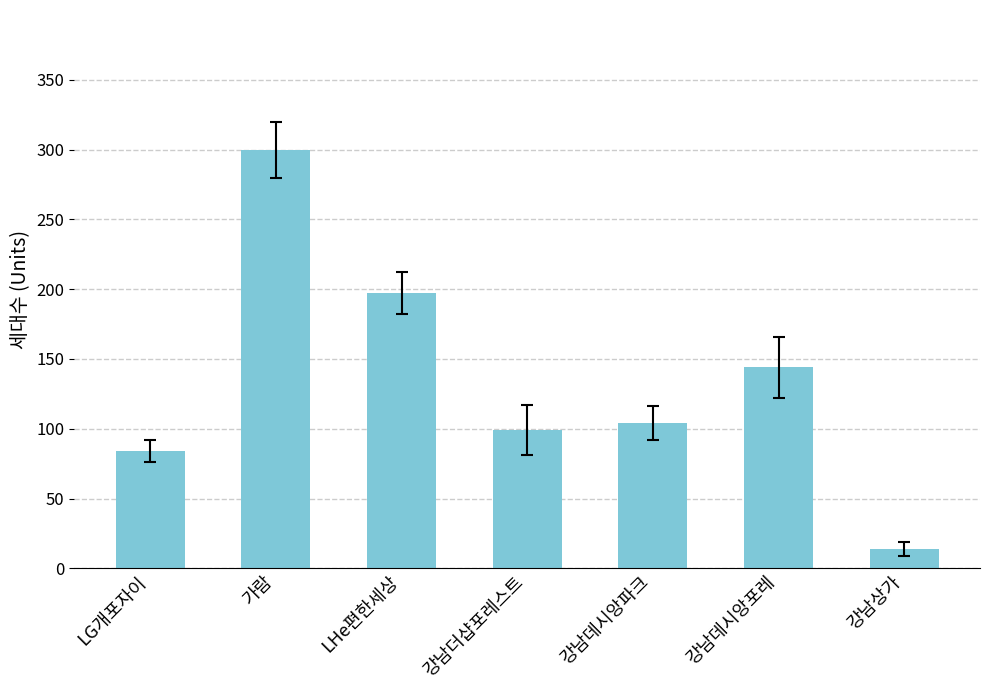

What is the label of the 6th bar from the left?

강남데시앙포레